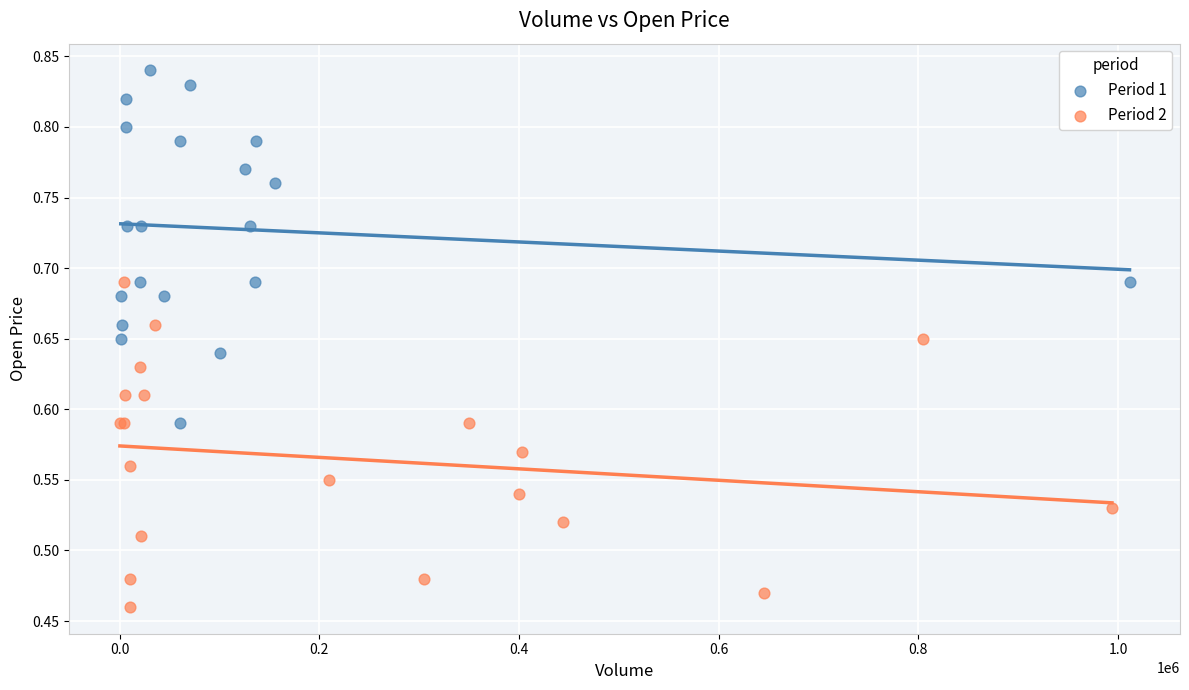

Which series has the widest spread of Y values?

Period 1